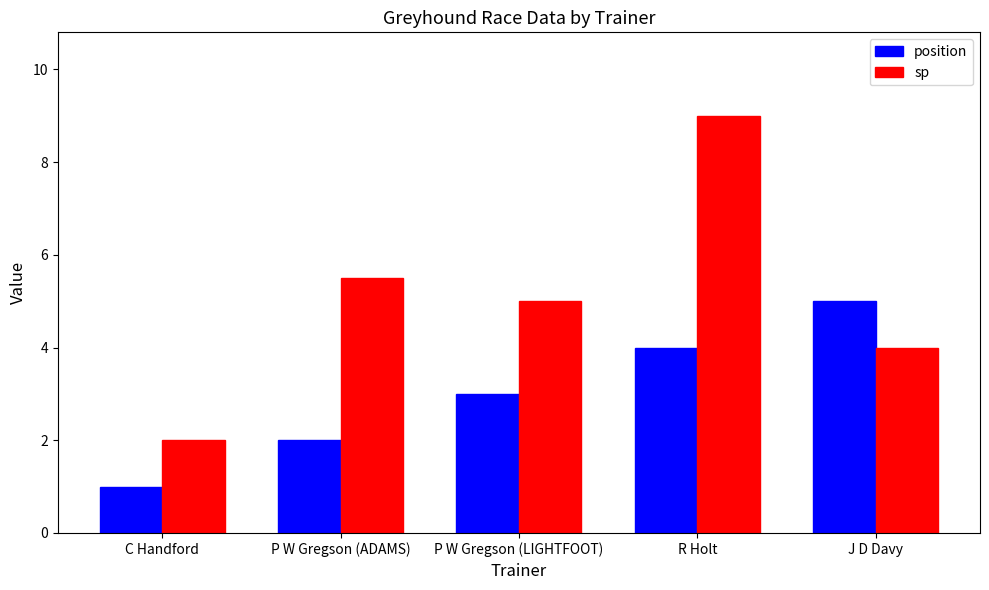

Read the sp value at P W Gregson (LIGHTFOOT).

5.0